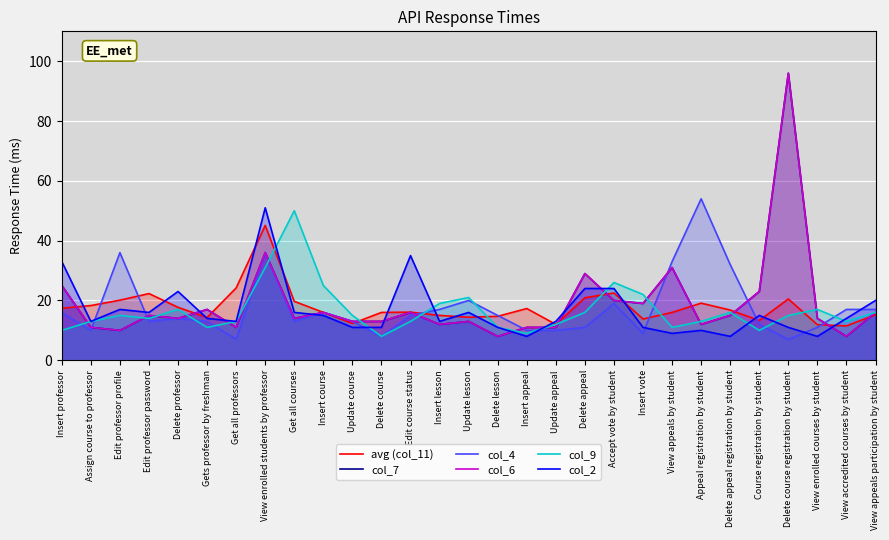

At how many categories does at least one series exceed 19?

19